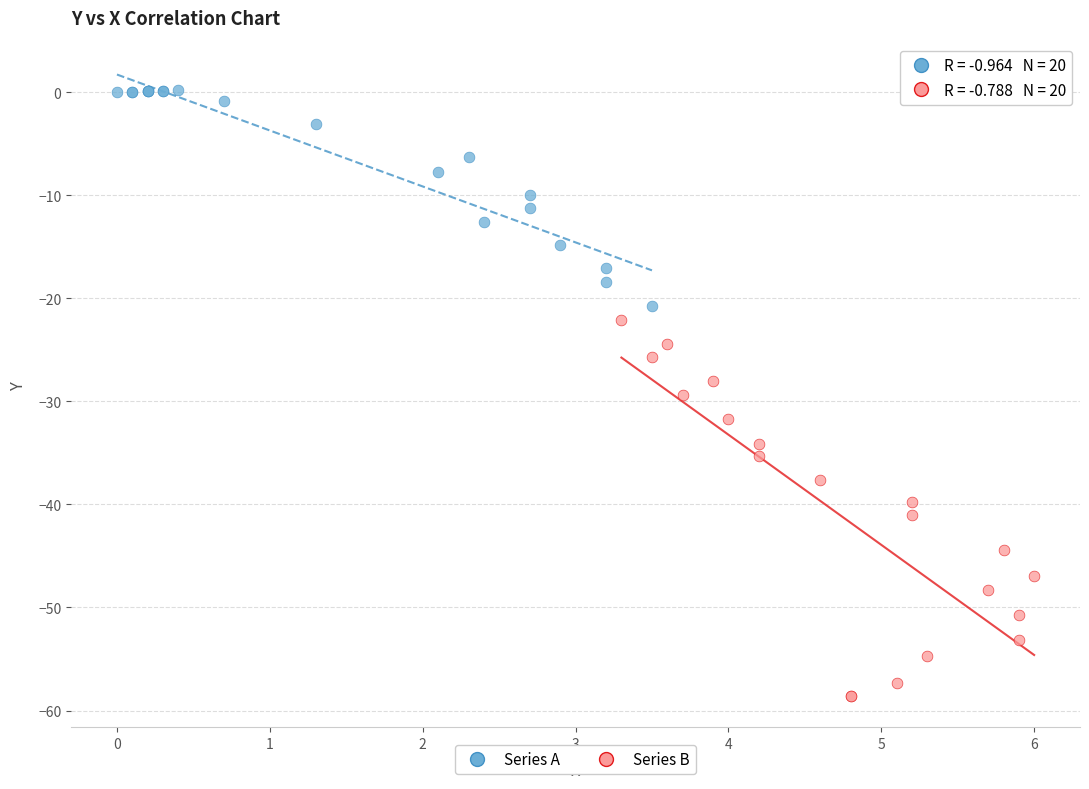

Which series has the largest Y range (max minus min)?

Series B